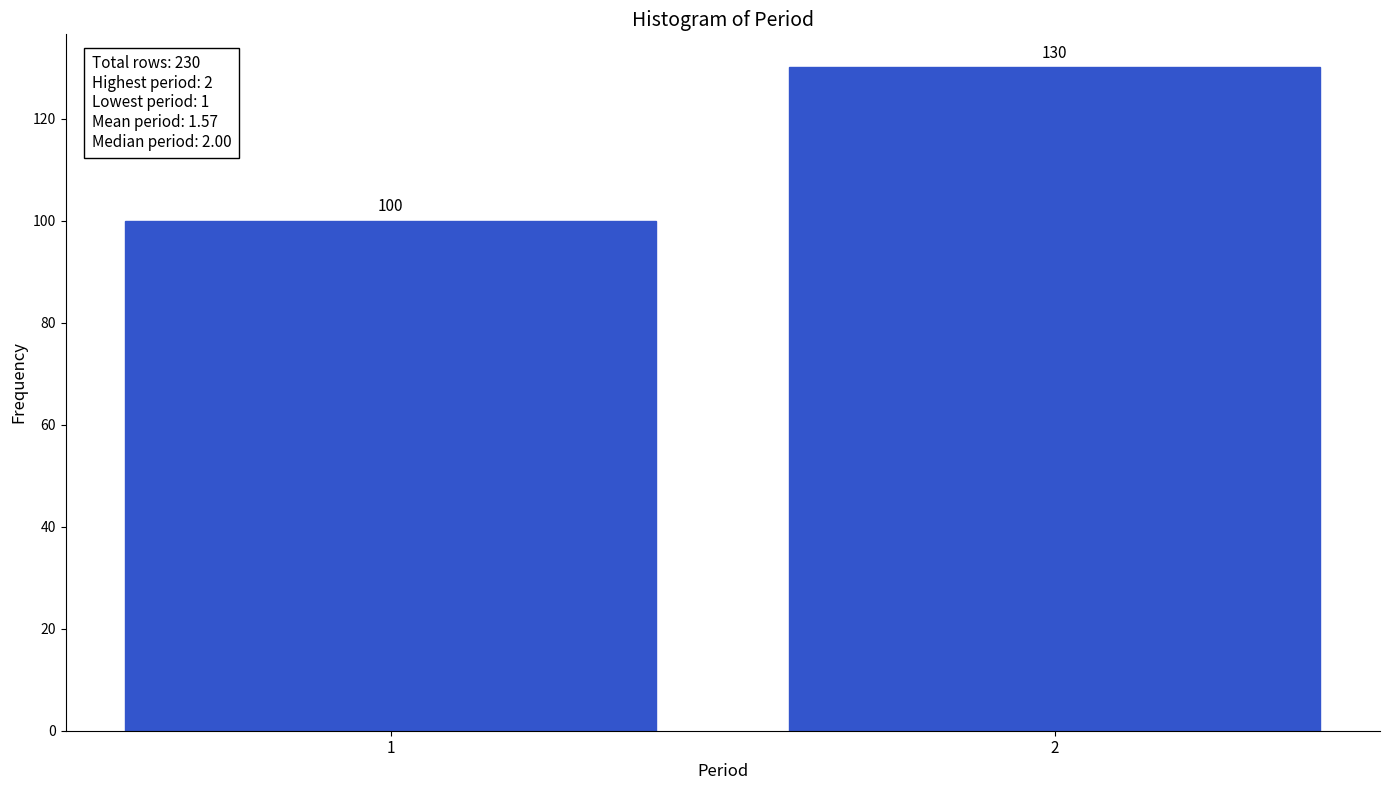

Reading right to left, transcribe all the data shown in this chart.

130	100